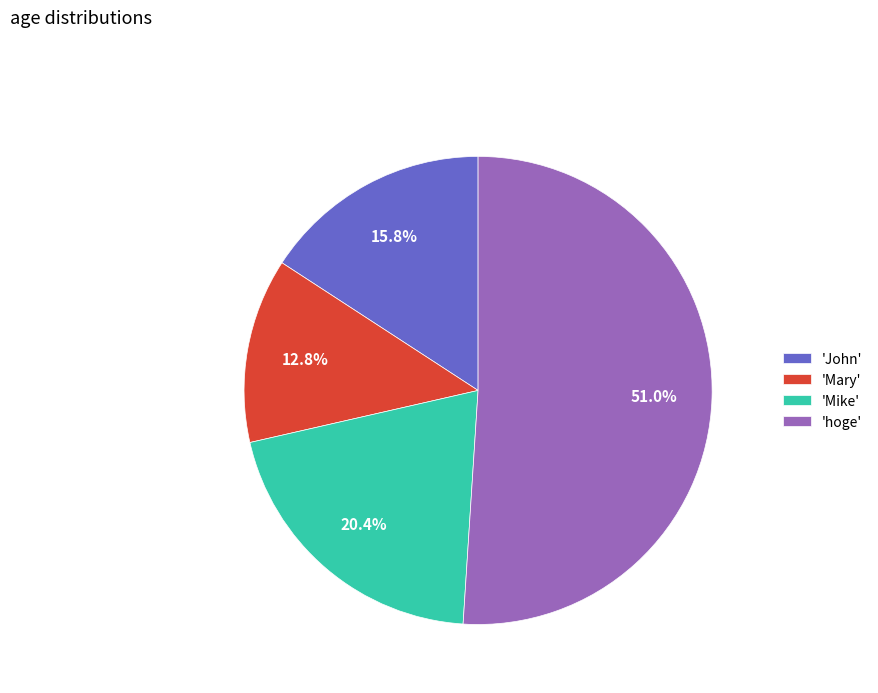

Rank the categories by value from lowest to highest.

'Mary', 'John', 'Mike', 'hoge'